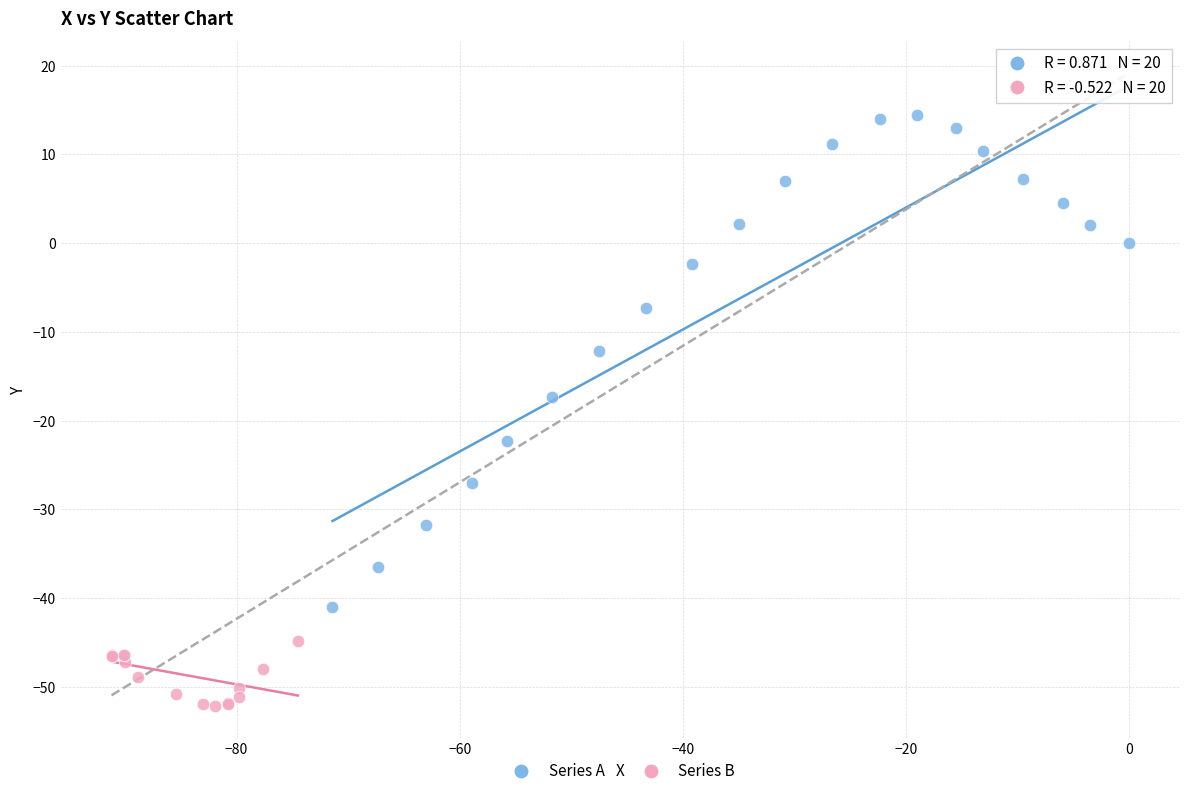

Which series contains the lowest Y value?

Series B